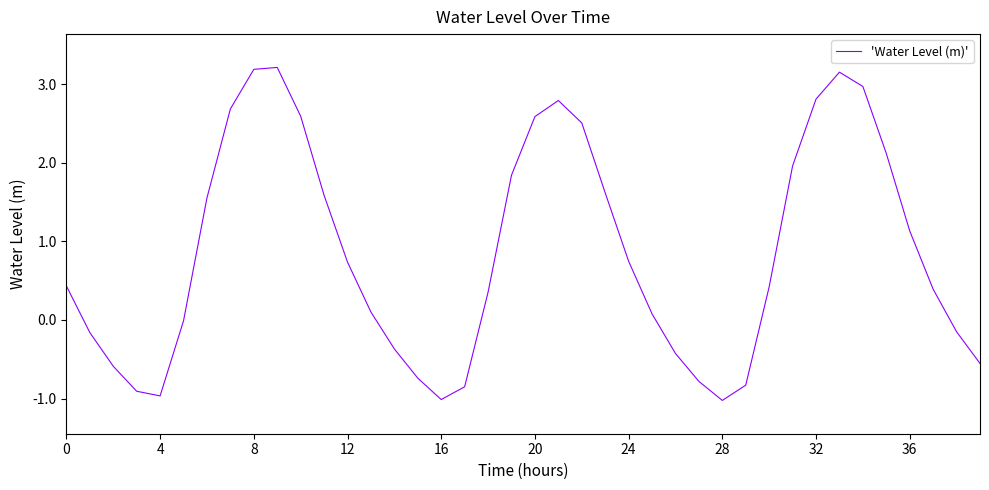

What is the smallest value displayed?

-1.0